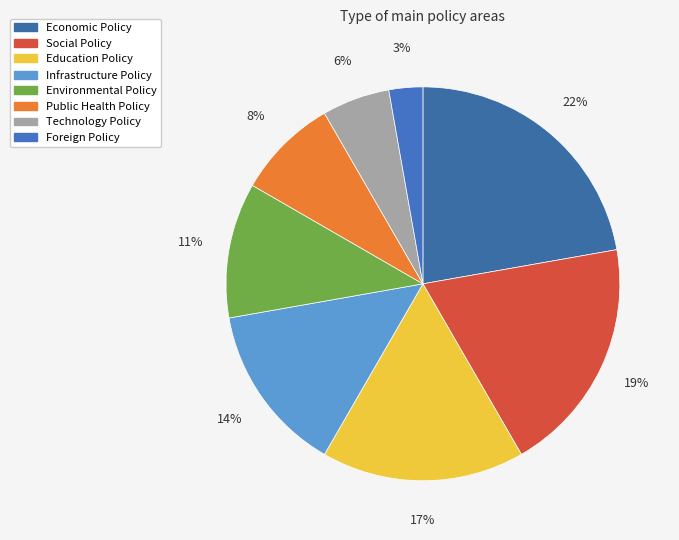

What percentage is the Social Policy slice, to the nearest percent?

19%